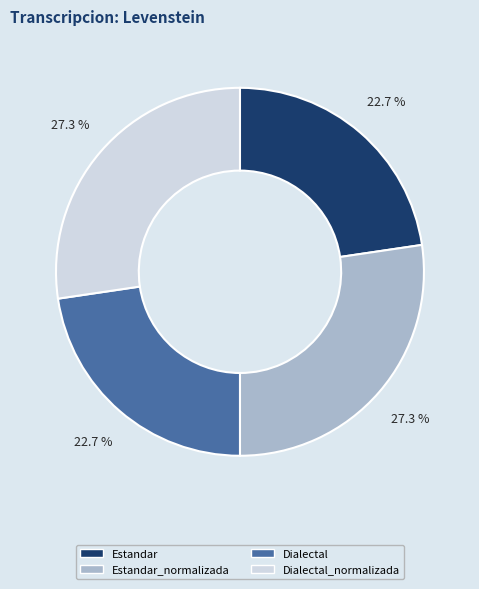

What percentage is the Estandar_normalizada slice, to the nearest percent?

27%